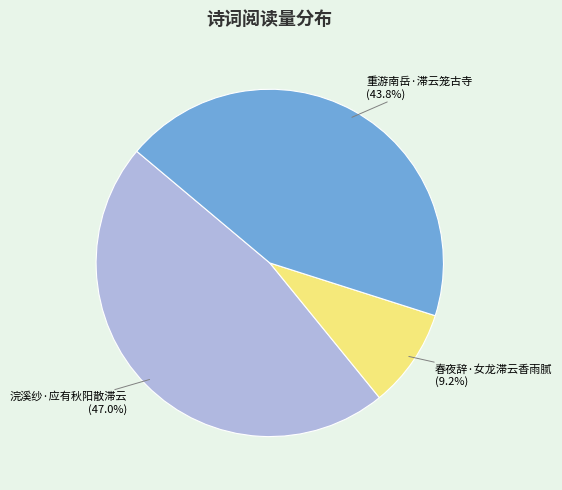

Combined, what portion of the pie is 重游南岳·滞云笼古寺 and 浣溪纱·应有秋阳散滞云?

90.8%